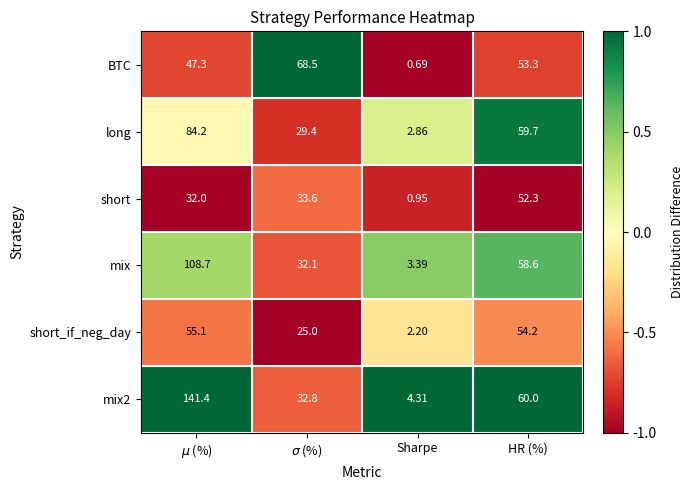

What is the total value across all series at HR (%)?

338.1